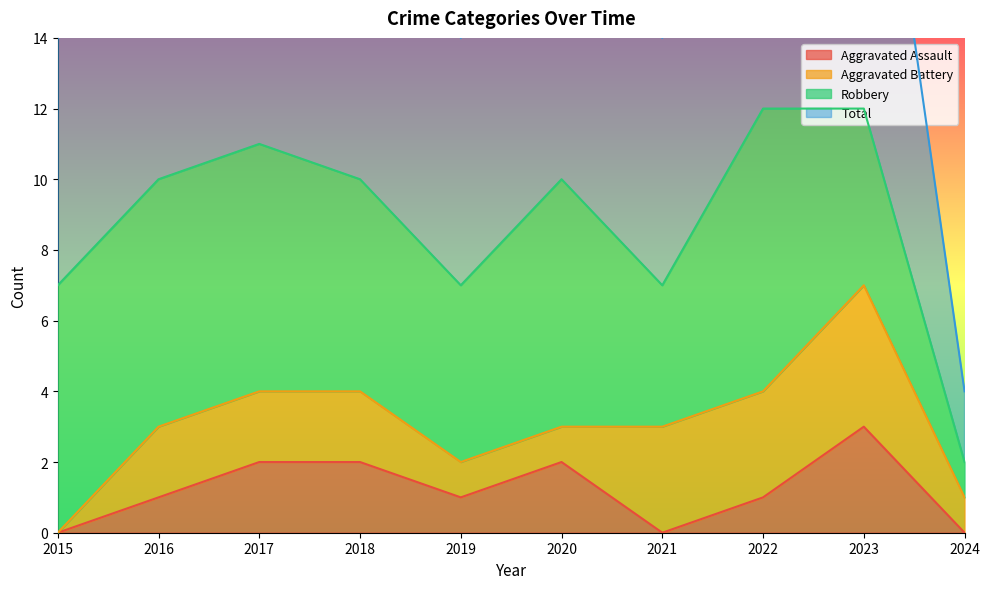

Is the value of Total at 2020 greater than the value of Aggravated Assault at 2023?

Yes